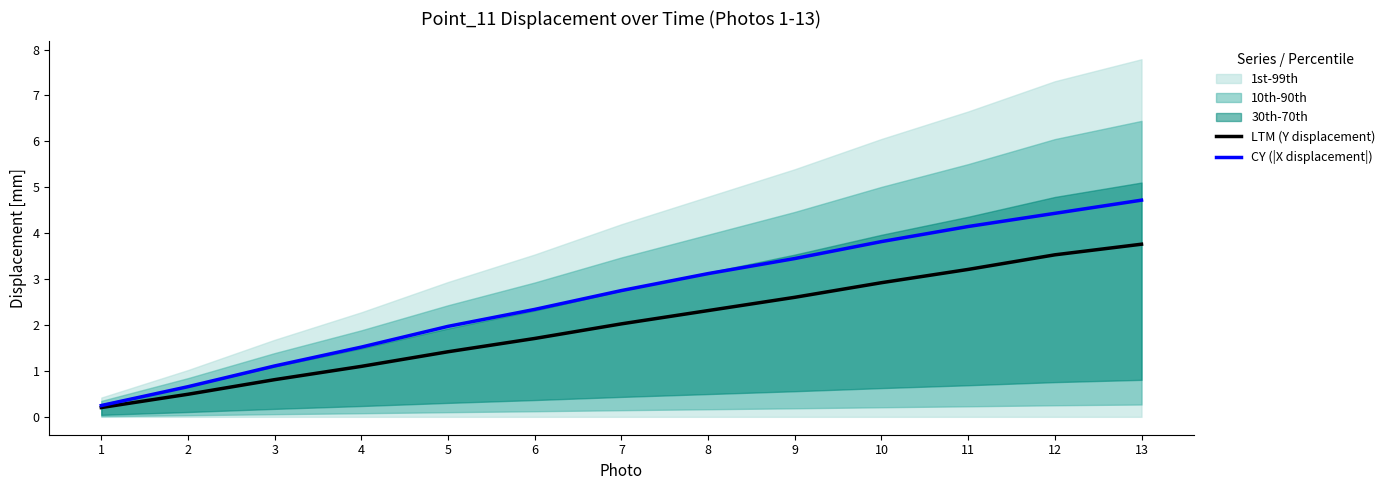

Reading right to left, what are all the values shown in this chart?

LTM (Y displacement): 3.8	3.5	3.2	2.9	2.6	2.3	2.0	1.7	1.4	1.1	0.8	0.5	0.2
CY (|X displacement|): 4.7	4.4	4.1	3.8	3.4	3.1	2.8	2.3	2.0	1.5	1.1	0.7	0.2